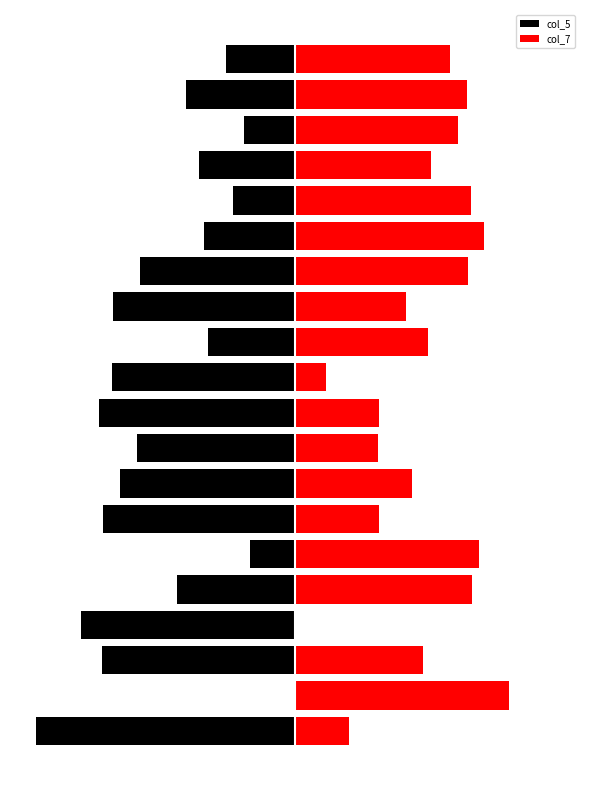

What is the minimum value shown in the chart?

-124.0